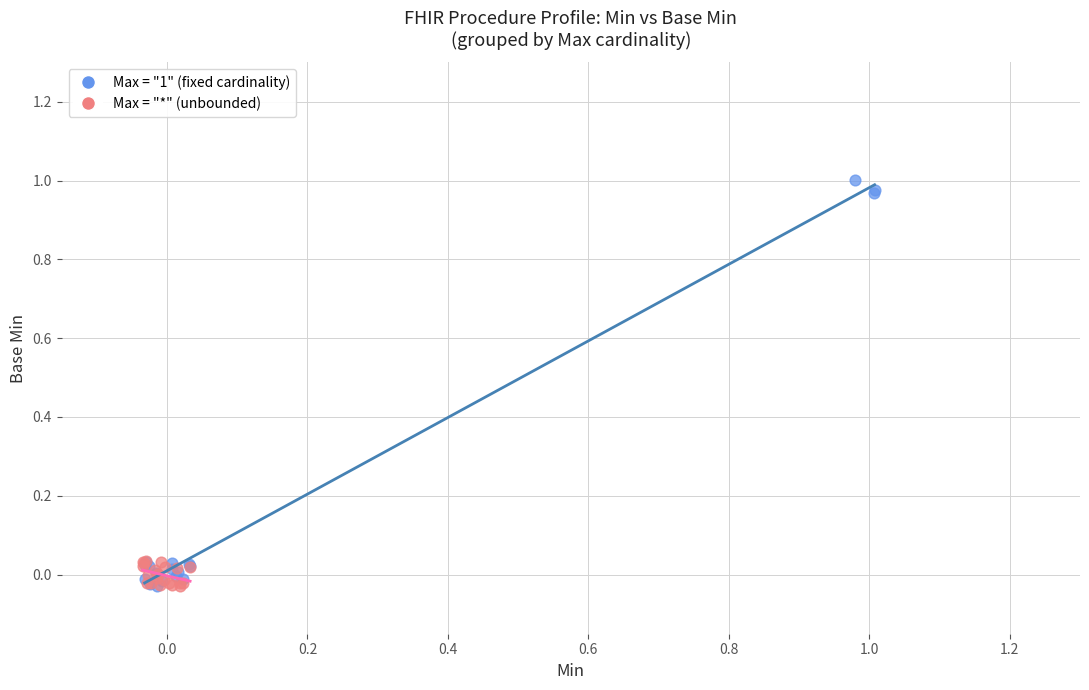

Which series has the widest spread of Y values?

Max = "1" (fixed cardinality)